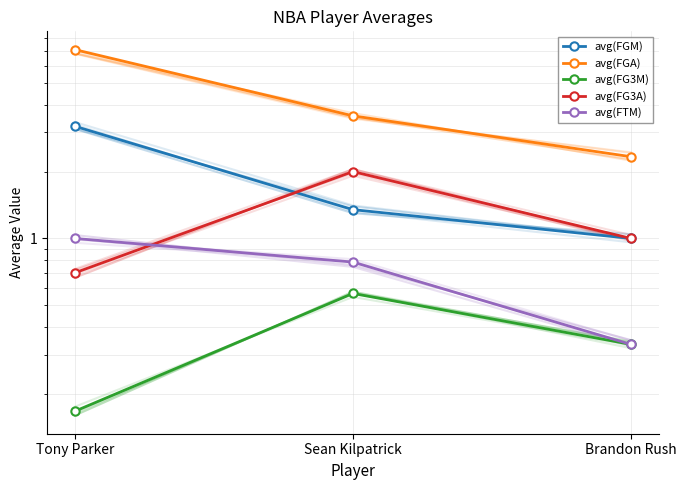

At which label does avg(FGM) reach its peak?

Tony Parker